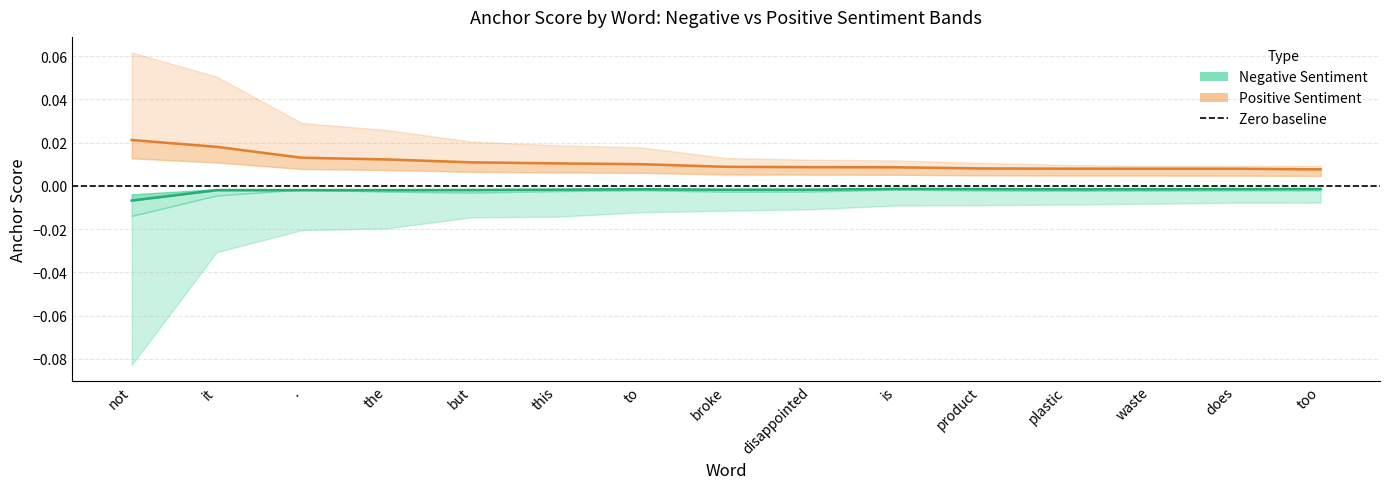

What is the label of the 9th point from the left?

disappointed